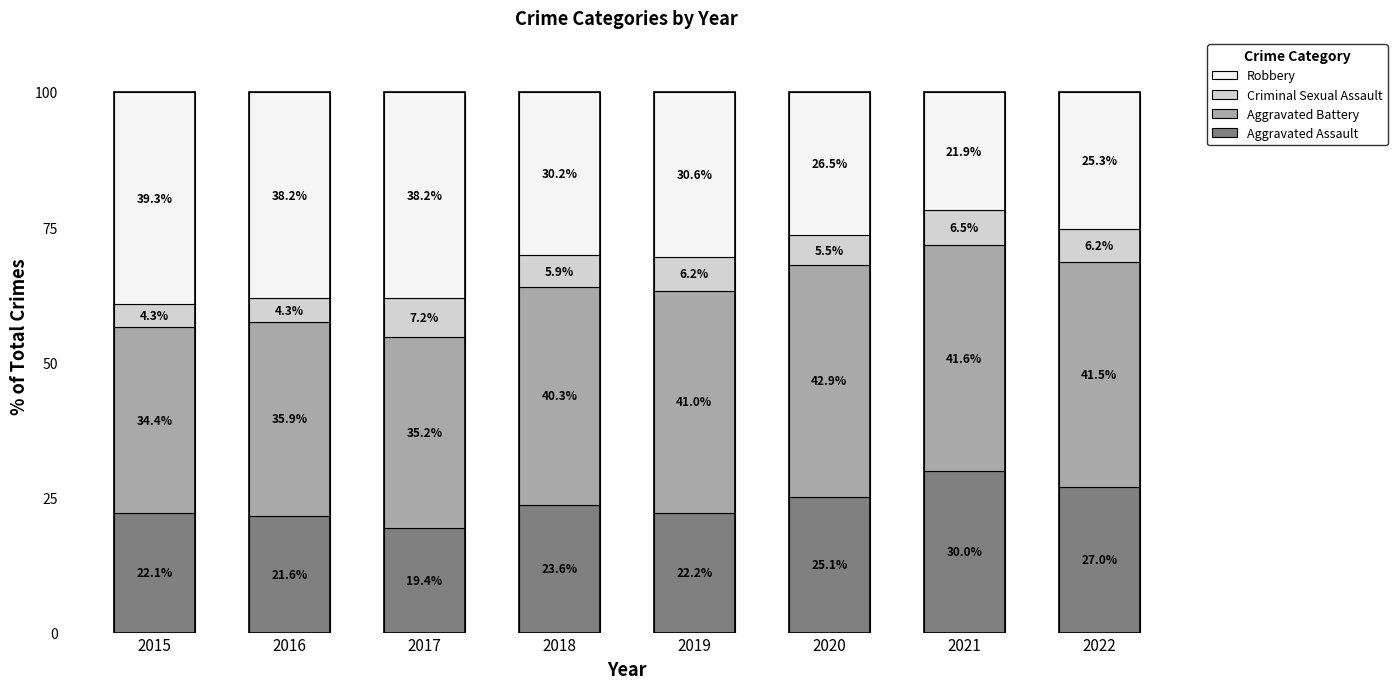

Where is Aggravated Assault nearest to the value 24?

2018